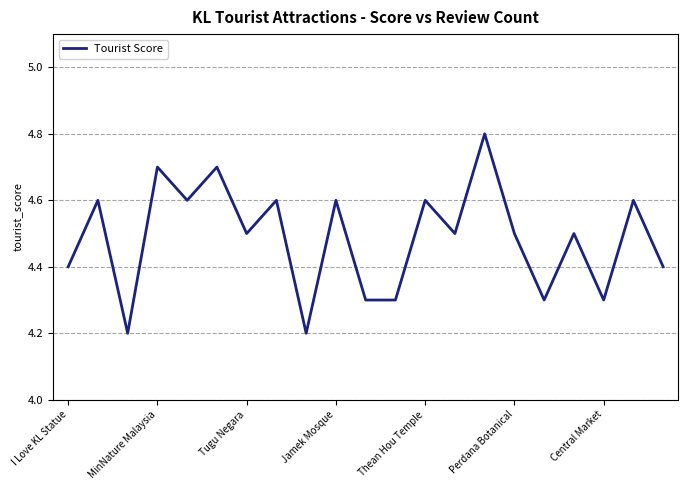

What is the difference between the maximum and minimum values?

0.6